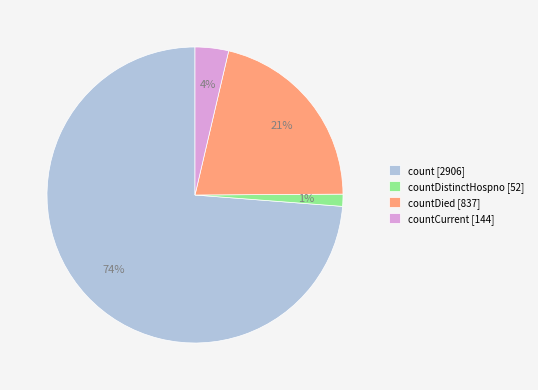

Do countDistinctHospno [52] and count [2906] together represent more than half of the pie?

Yes